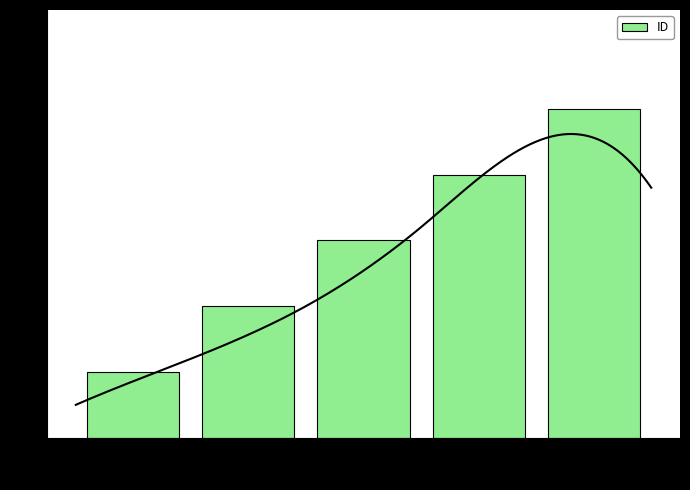

Between Joulupukki and Toljander, which is larger?

Joulupukki